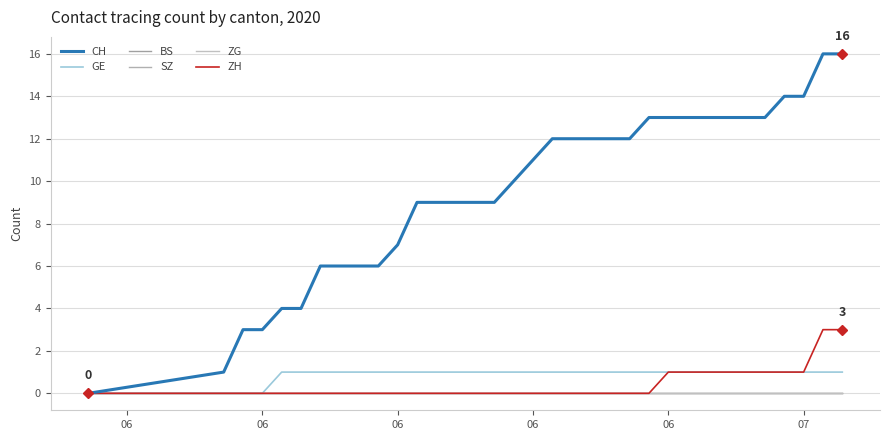

Does the chart have visible grid lines?

Yes